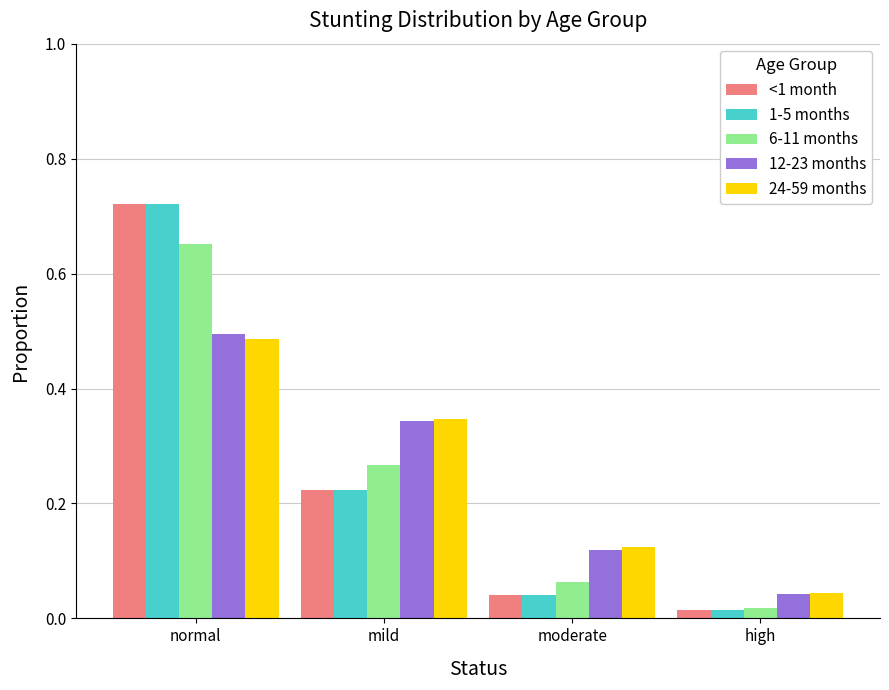

What is the sum of all 24-59 months values?

1.0